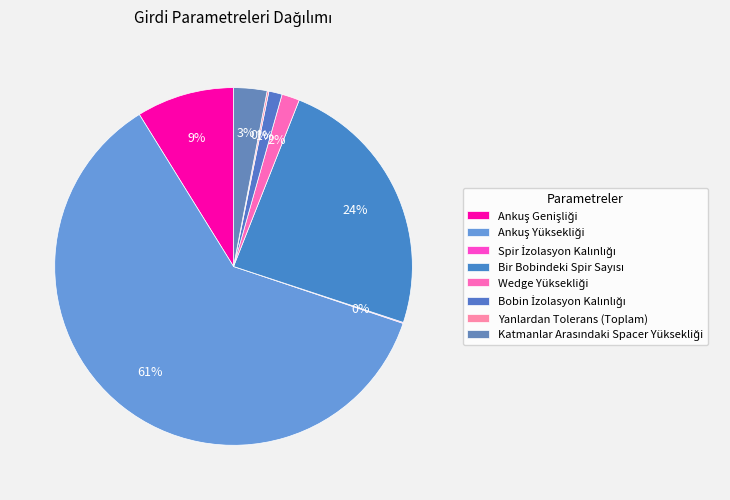

Rank the categories by value from lowest to highest.

Spir İzolasyon Kalınlığı, Yanlardan Tolerans (Toplam), Bobin İzolasyon Kalınlığı, Wedge Yüksekliği, Katmanlar Arasındaki Spacer Yüksekliği, Ankuş Genişliği, Bir Bobindeki Spir Sayısı, Ankuş Yüksekliği